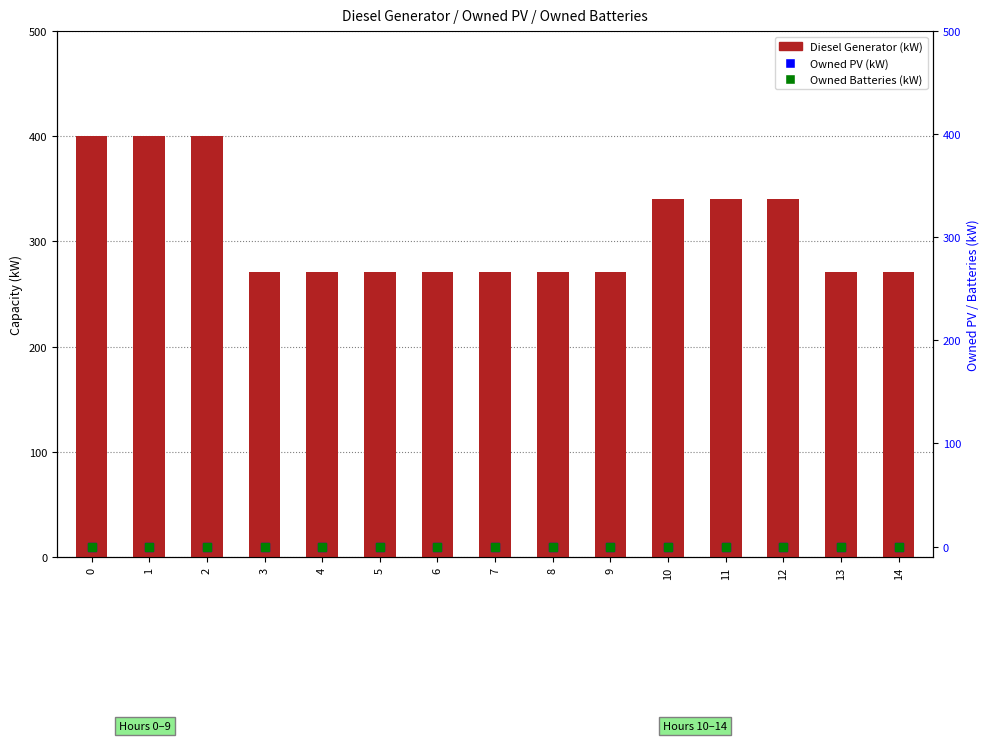

What is the total value across all series at 7?

271